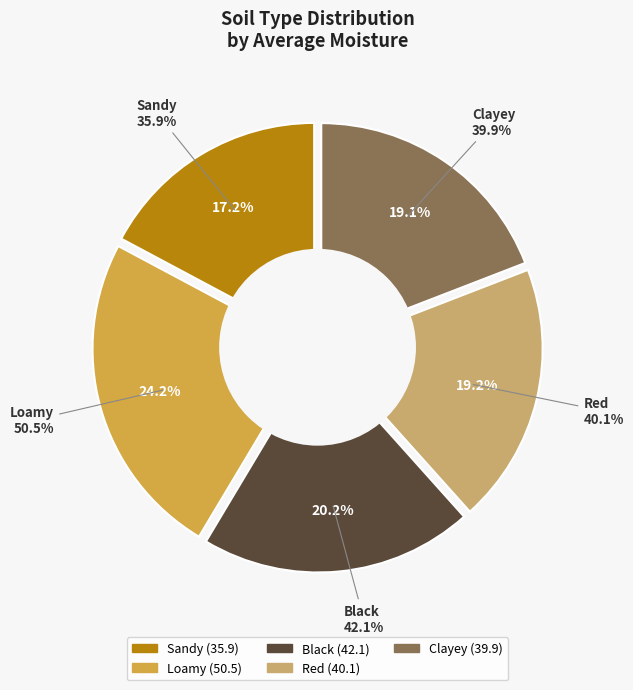

Which has a higher value, Black or Sandy?

Black